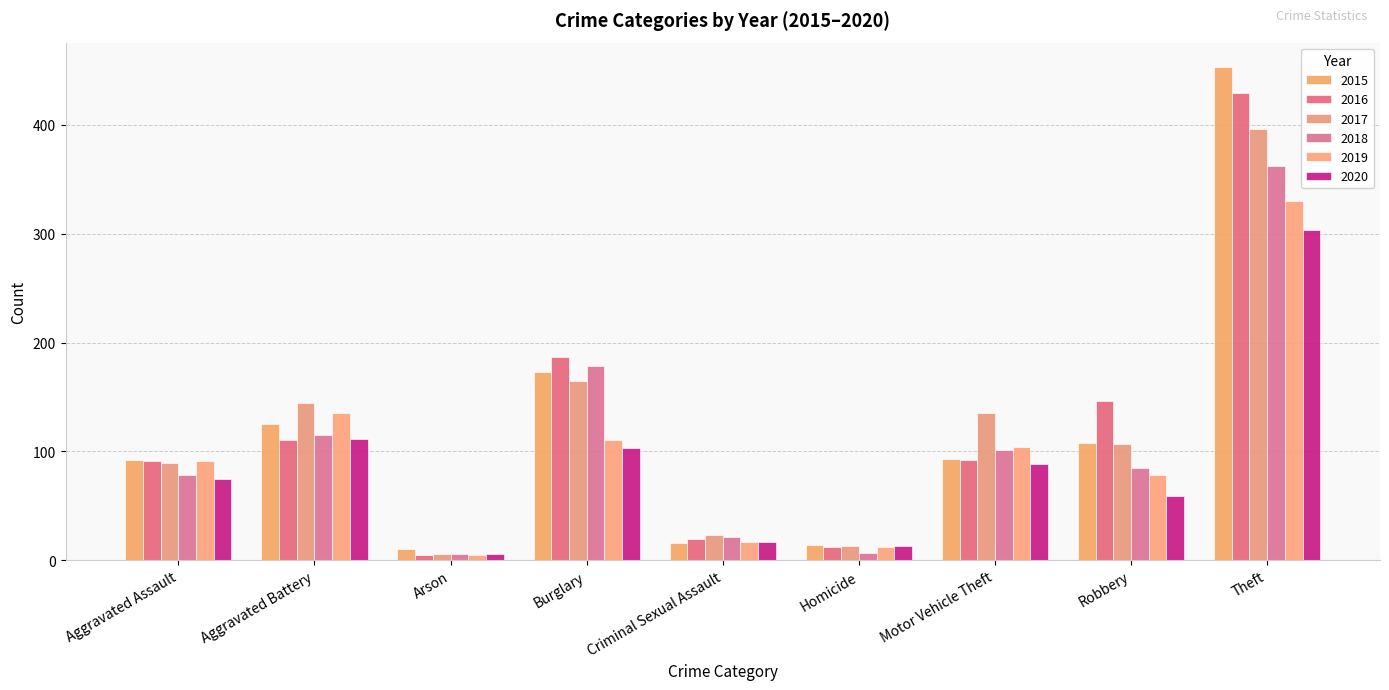

Reading left to right, transcribe all the data shown in this chart.

2015: 92	125	10	173	16	14	93	108	453
2016: 91	110	5	187	19	12	92	146	429
2017: 89	144	6	165	23	13	135	107	396
2018: 78	115	6	178	21	7	101	85	362
2019: 91	135	5	110	17	12	104	78	330
2020: 75	111	6	103	17	13	88	59	303